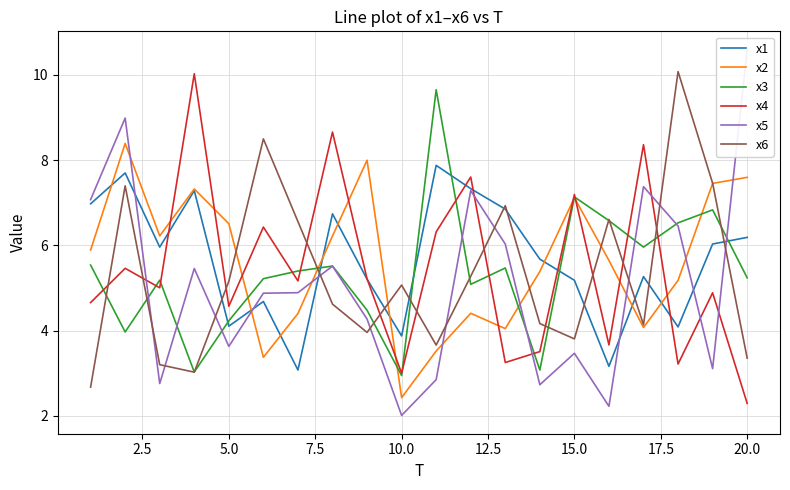

What is the minimum value for x2?

2.4